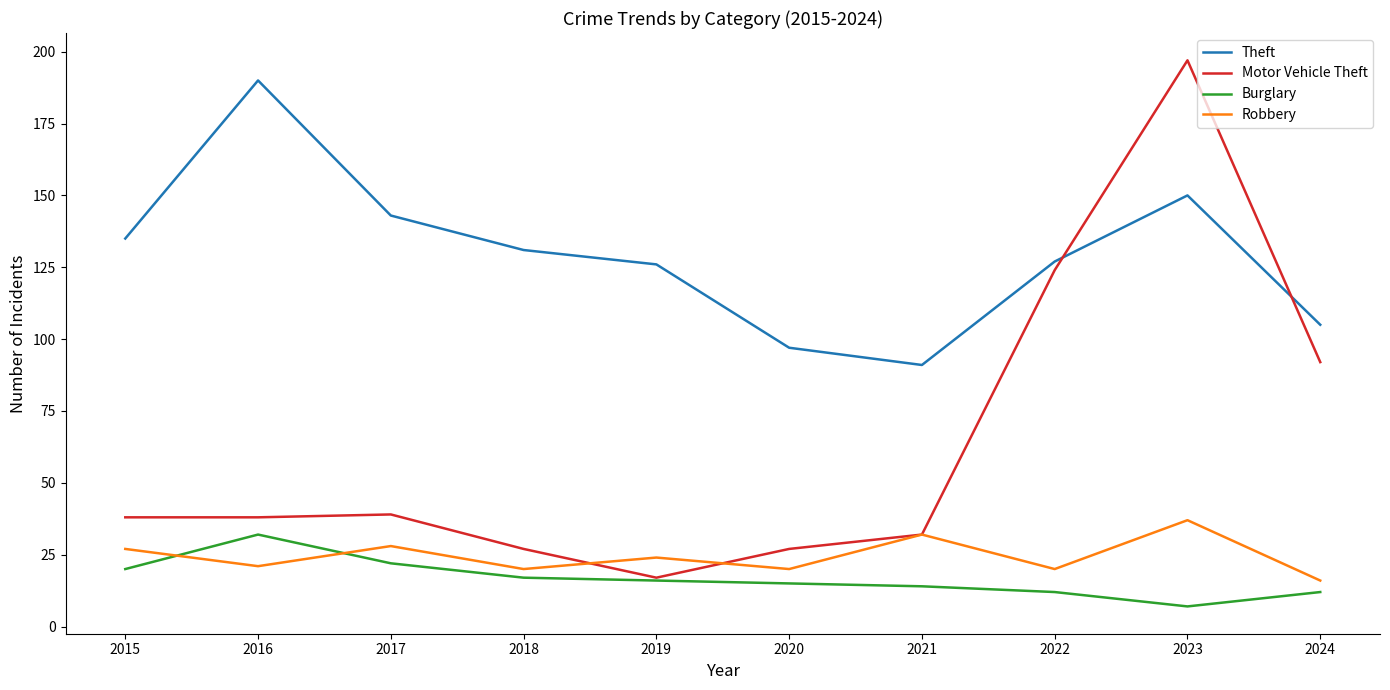

Read the Burglary value at 2019.

16